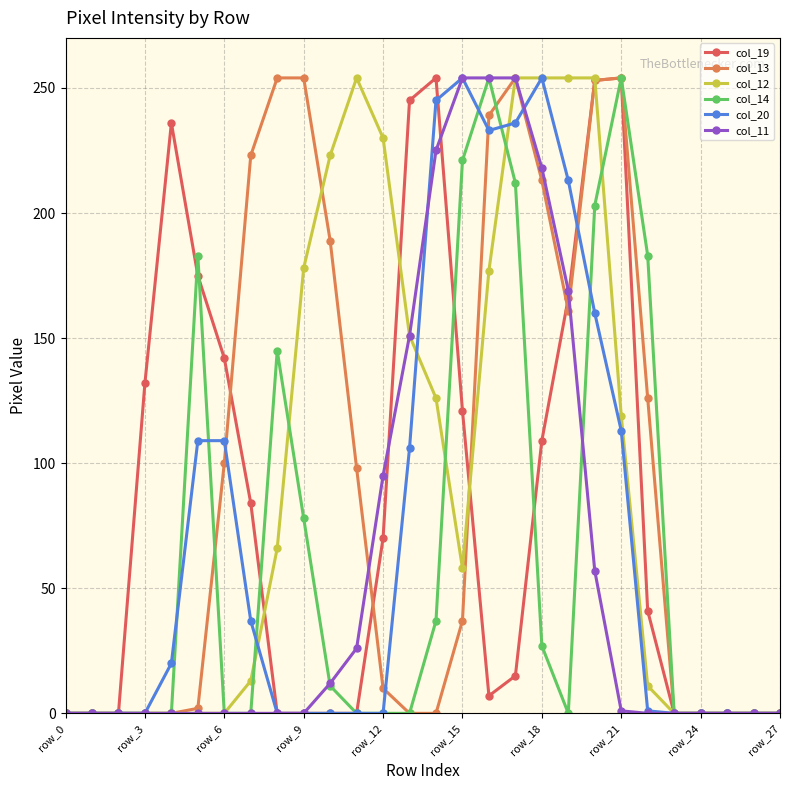

What is the average value of the col_14 series?

65